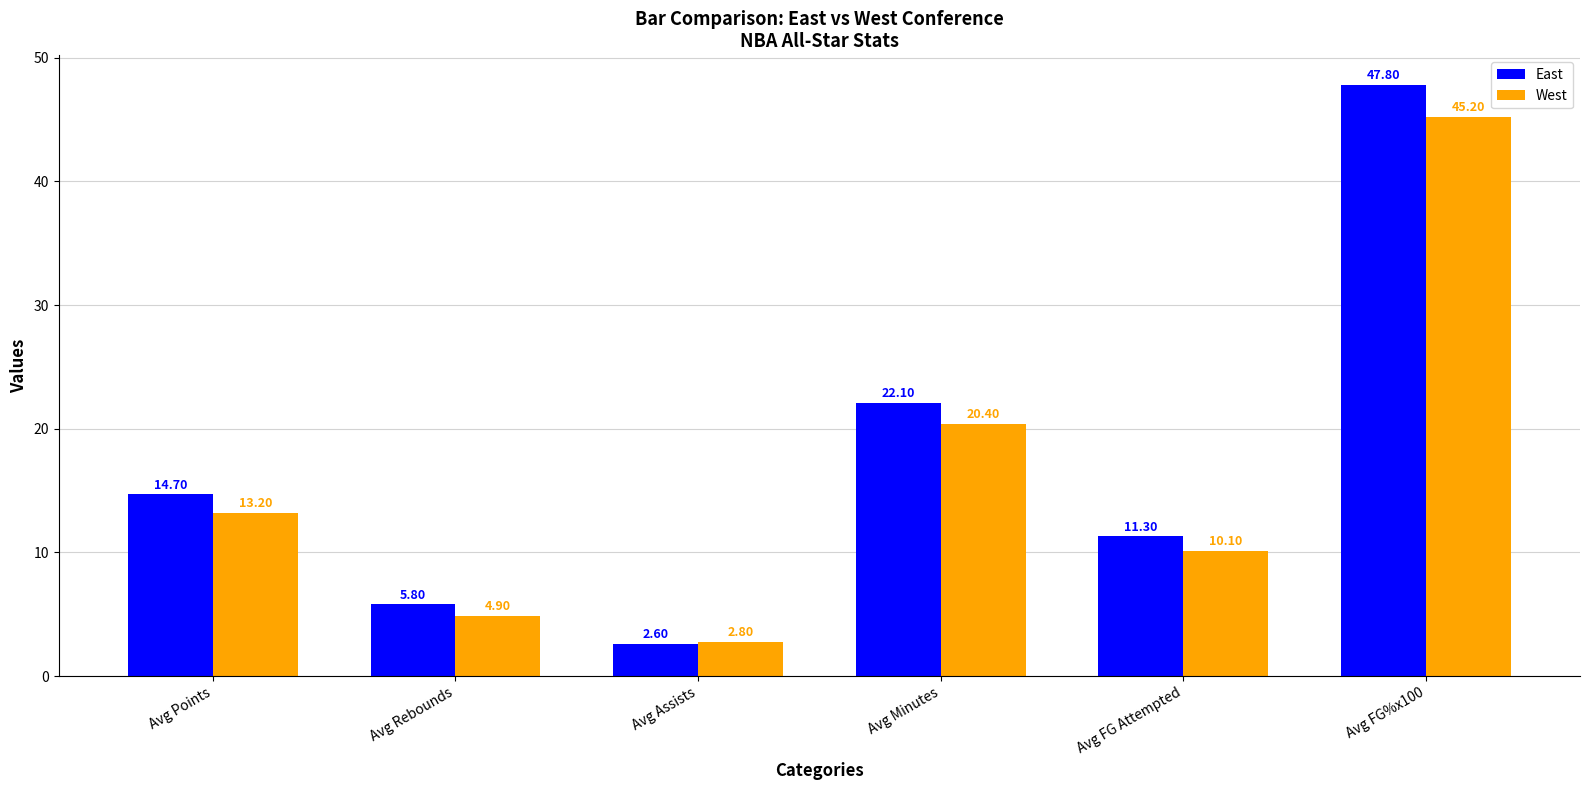

At how many categories does at least one series exceed 31?

1